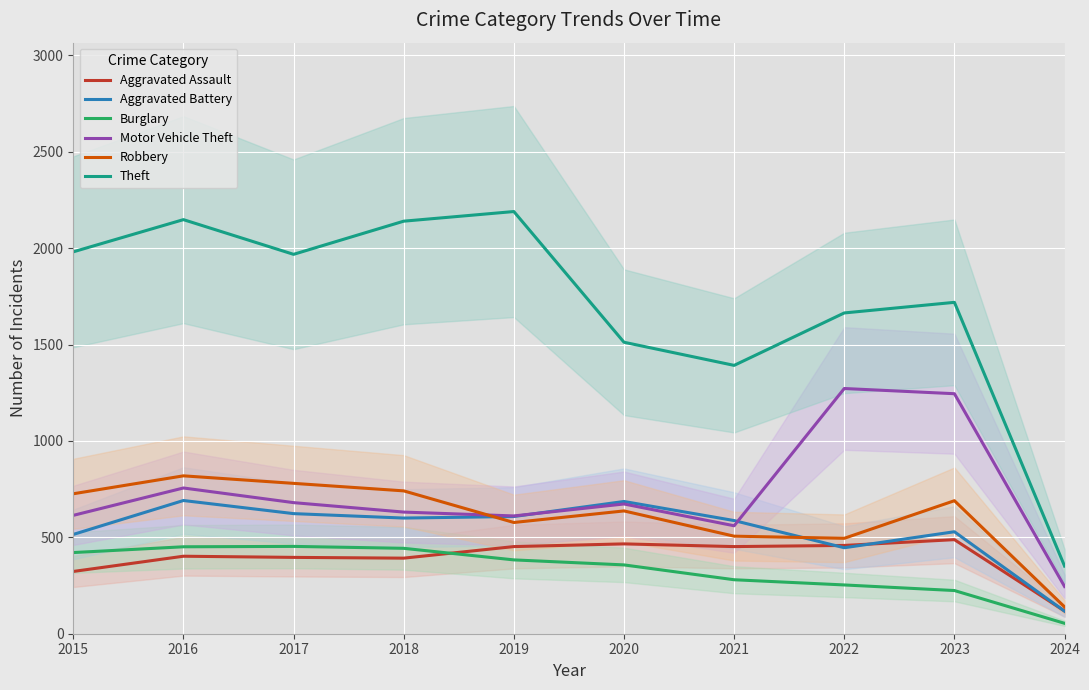

Reading right to left, transcribe all the data shown in this chart.

Aggravated Assault: 118	488	458	452	466	452	392	396	402	323
Aggravated Battery: 117	529	446	587	686	608	600	623	691	515
Burglary: 54	224	253	280	357	383	443	453	451	421
Motor Vehicle Theft: 245	1245	1272	560	673	611	631	680	756	614
Robbery: 139	690	495	506	637	577	741	780	819	726
Theft: 351	1719	1664	1392	1512	2190	2140	1968	2148	1981